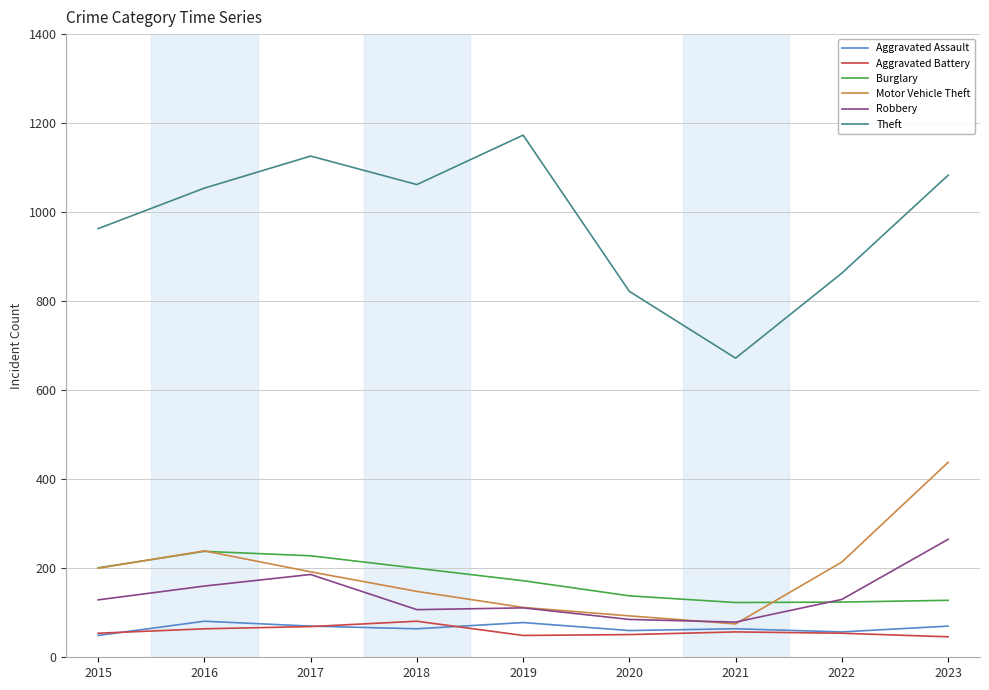

At how many categories does at least one series exceed 633?

9